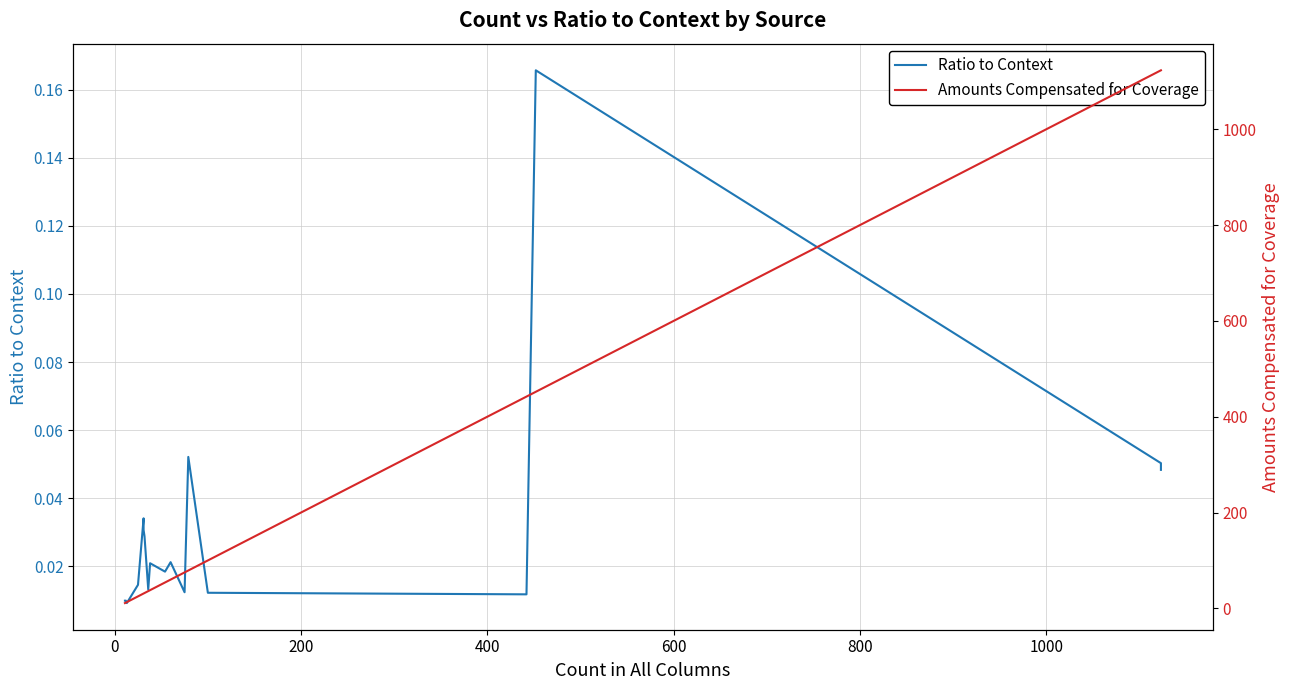

Does the chart display data point markers on the line(s)?

No